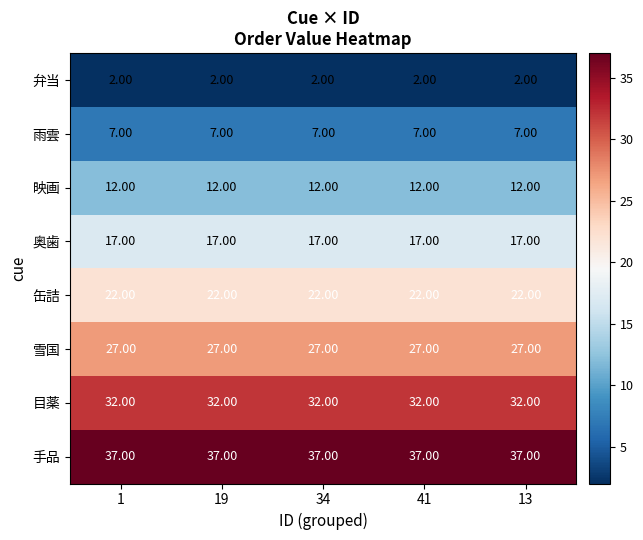

What is the difference between the highest and lowest values at 19?

35